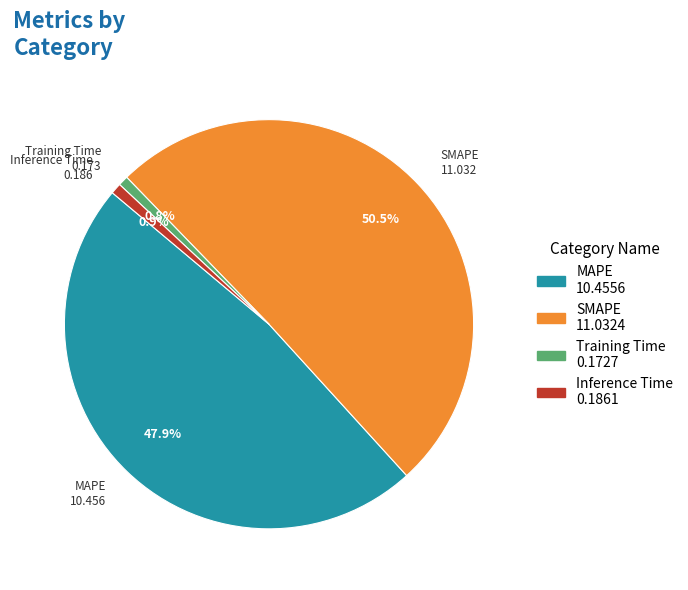

Which slice is the largest?

SMAPE